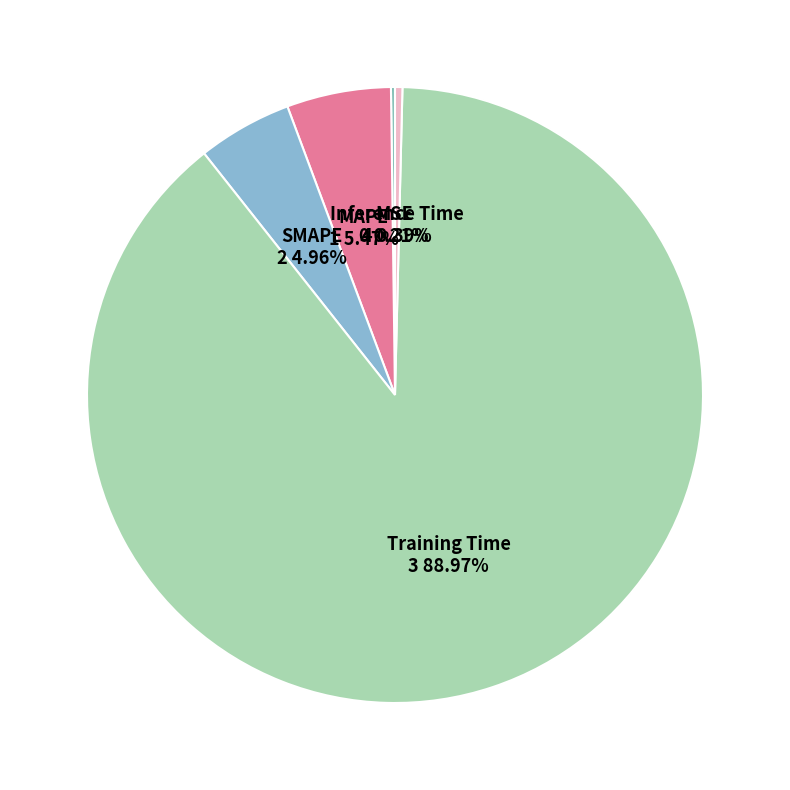

Rank the categories by value from lowest to highest.

MSE, Inference Time, SMAPE, MAPE, Training Time